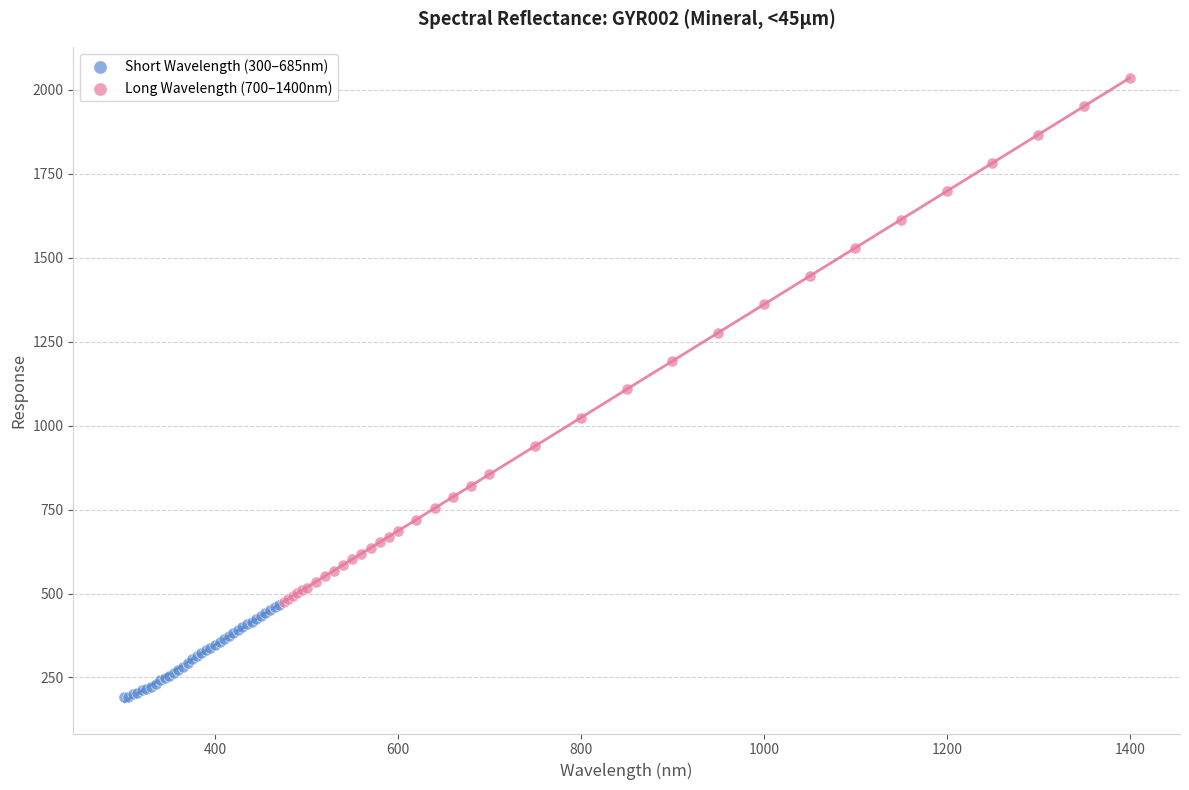

Which series contains the lowest Y value?

Short Wavelength (300–685nm)